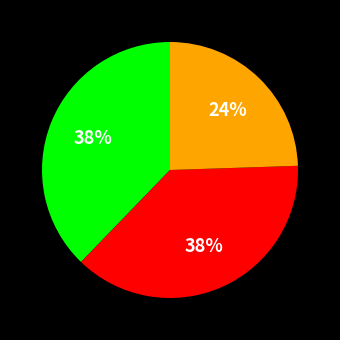

Is there any slice that represents more than half of the pie?

No